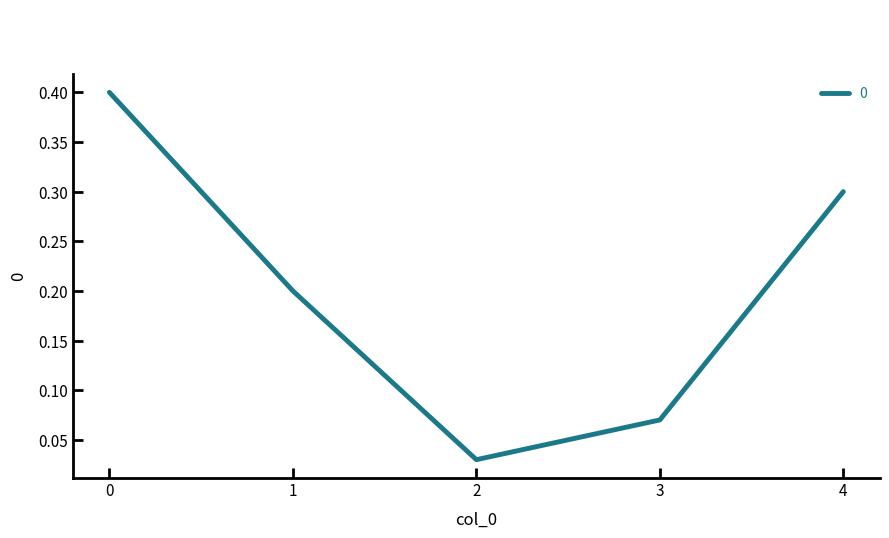

The chart shows a value of 0.3 at 4. True or false?

True